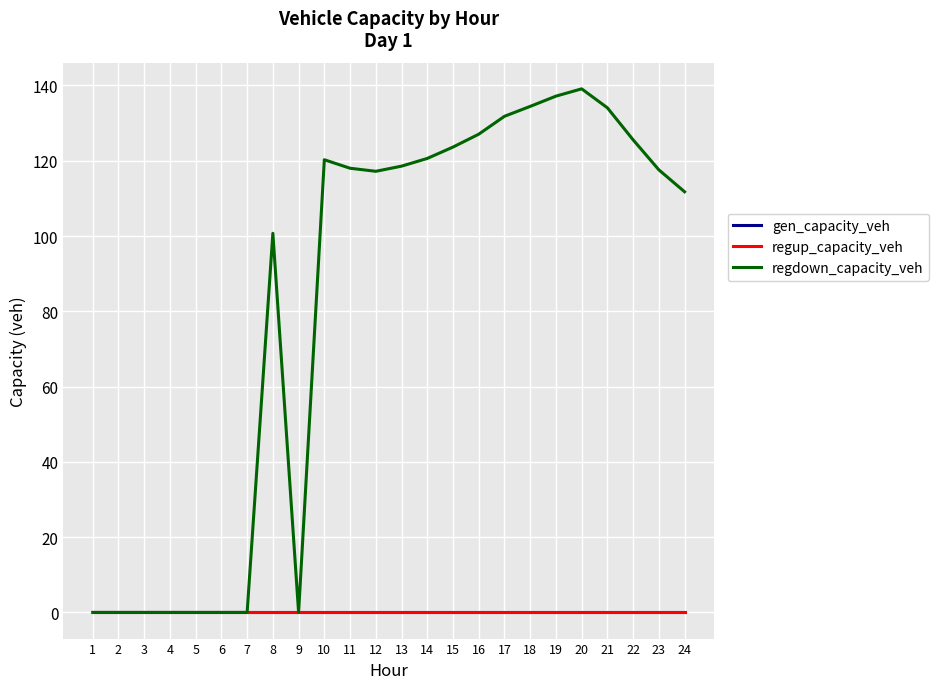

At which category is the sum across all series the highest?

20